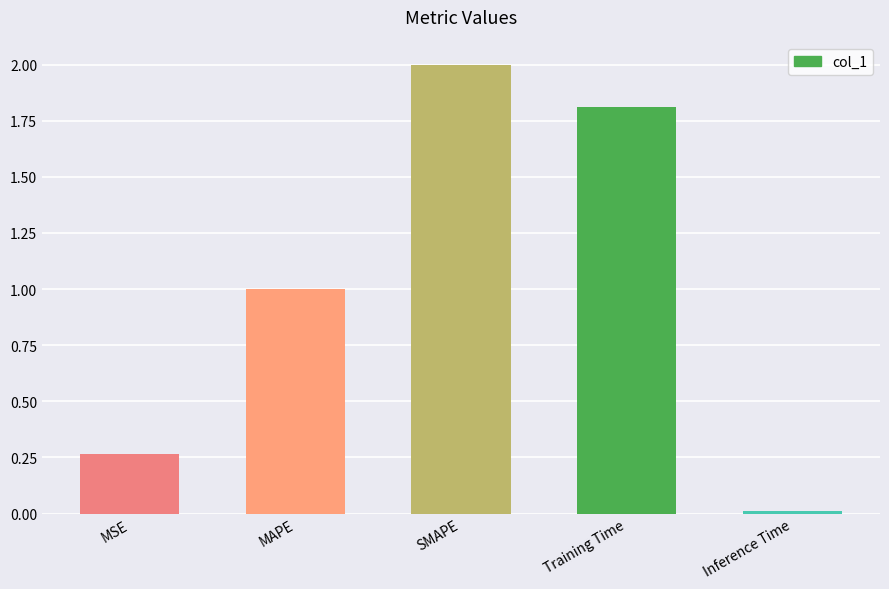

How many bars are there in total?

5